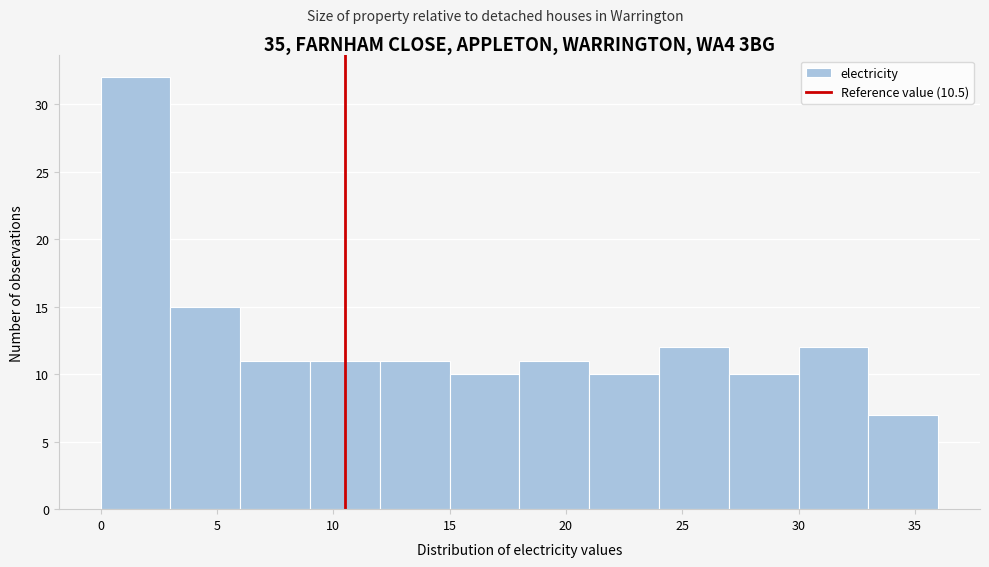

Reading left to right, transcribe this chart: for each bar, give the range it covers on the x-axis and its height. The values are not printed on the chart, so give them approximately, as read against the axis.

0 to 3: 32
3 to 6: 15
6 to 9: 11
9 to 12: 11
12 to 15: 11
15 to 18: 10
18 to 21: 11
21 to 24: 10
24 to 27: 12
27 to 30: 10
30 to 33: 12
33 to 36: 7